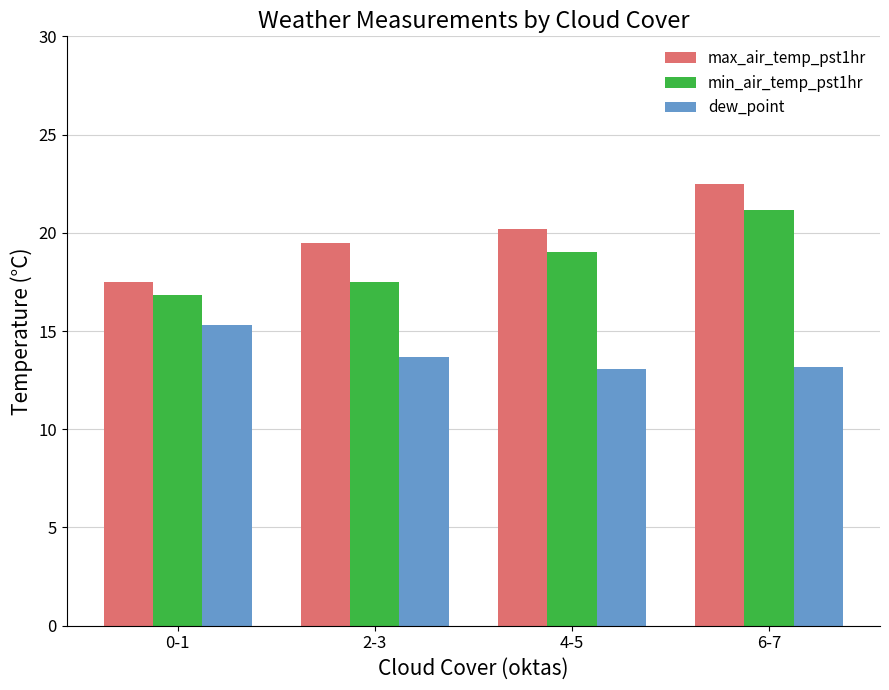

Rank the series by their maximum value, from lowest to highest.

dew_point, min_air_temp_pst1hr, max_air_temp_pst1hr